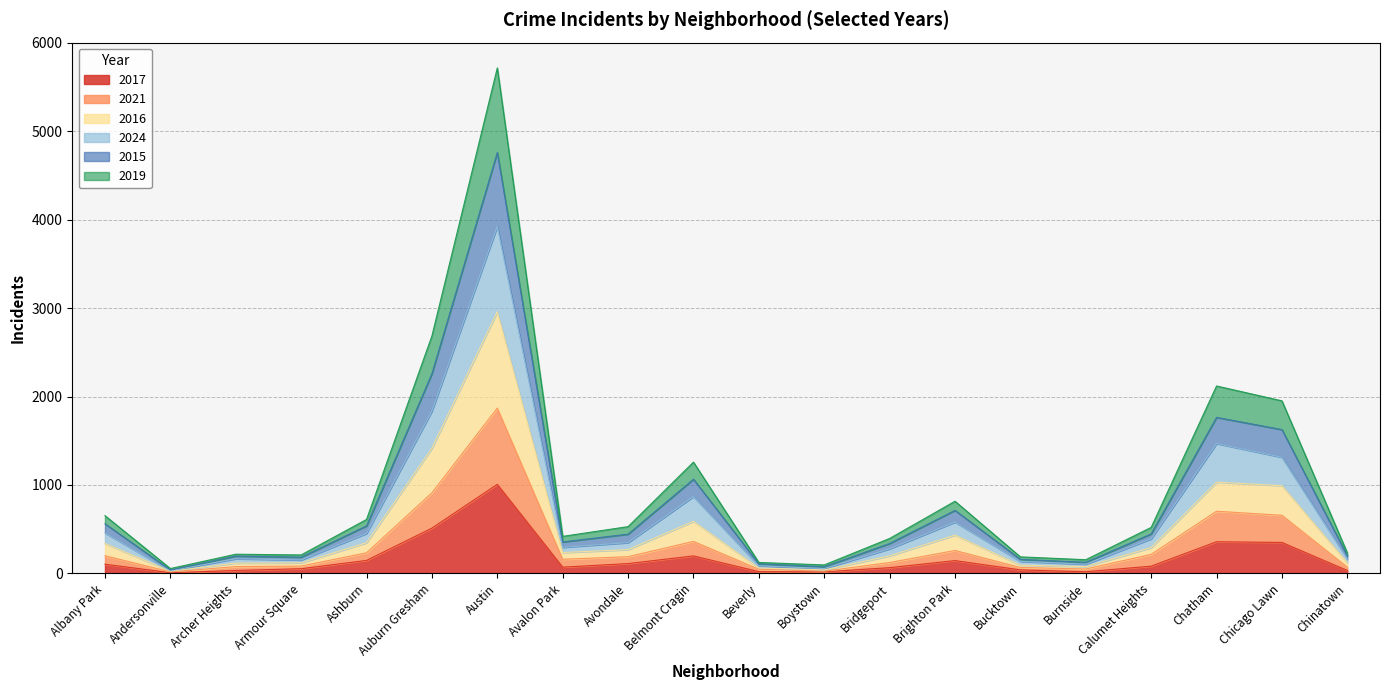

True or false: 2017 has a value of 512 at Austin.

False